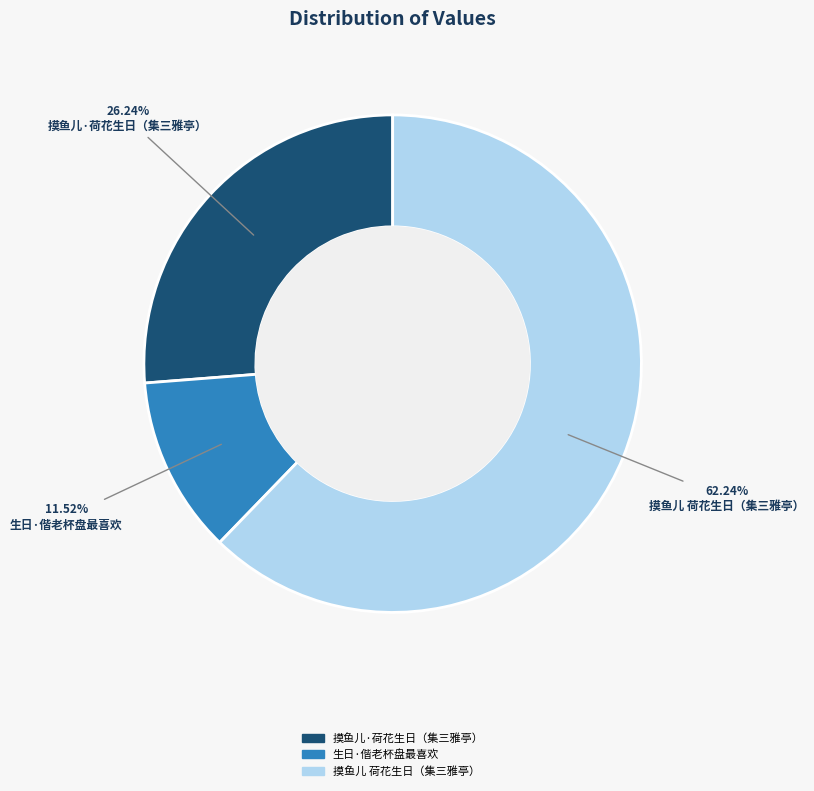

Rank the categories by value from highest to lowest.

摸鱼儿 荷花生日，偕何诗孙、胡子宽、徐瑞屏、蔡竟夫诸子集三雅亭赋, 摸鱼儿·荷花生日，偕何诗孙、胡子宽、徐瑞屏、蔡竟夫诸子集三雅亭赋, 生日·偕老杯盘最喜欢